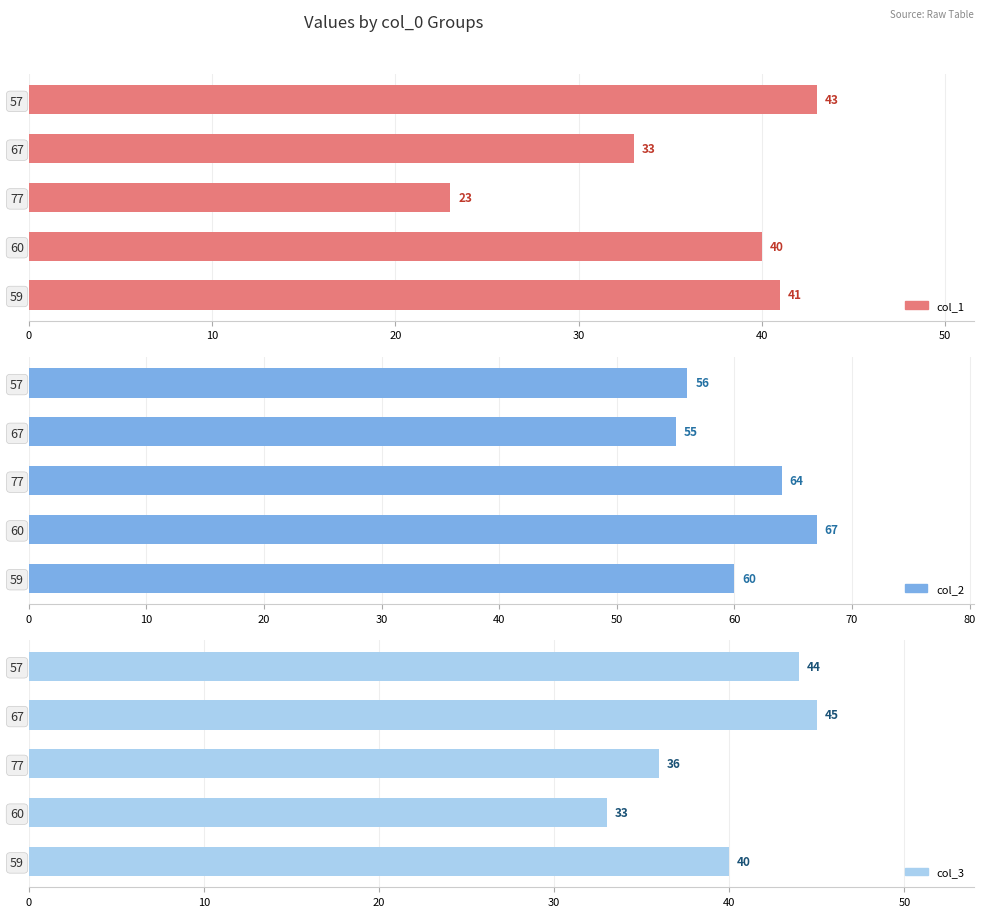

The value of col_3 at 59 is 63. True or false?

False